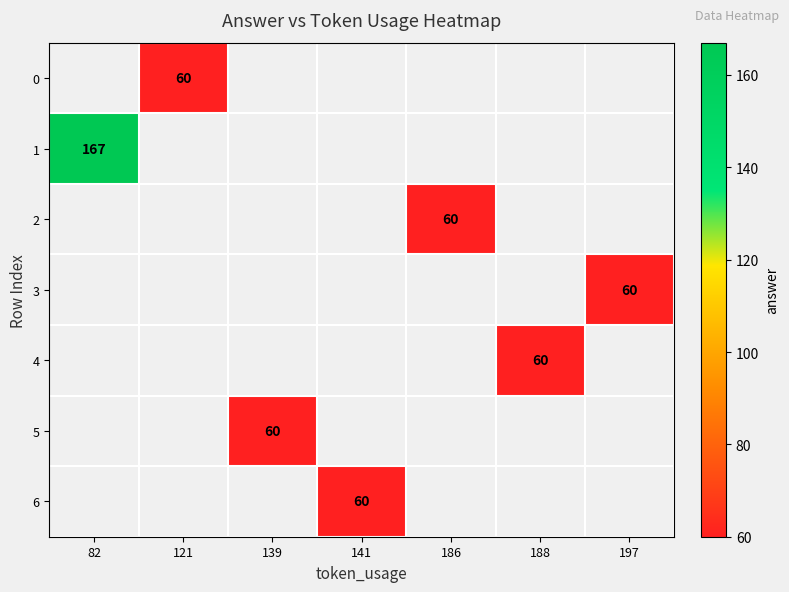

The value of 4 at 188 is 60. True or false?

True